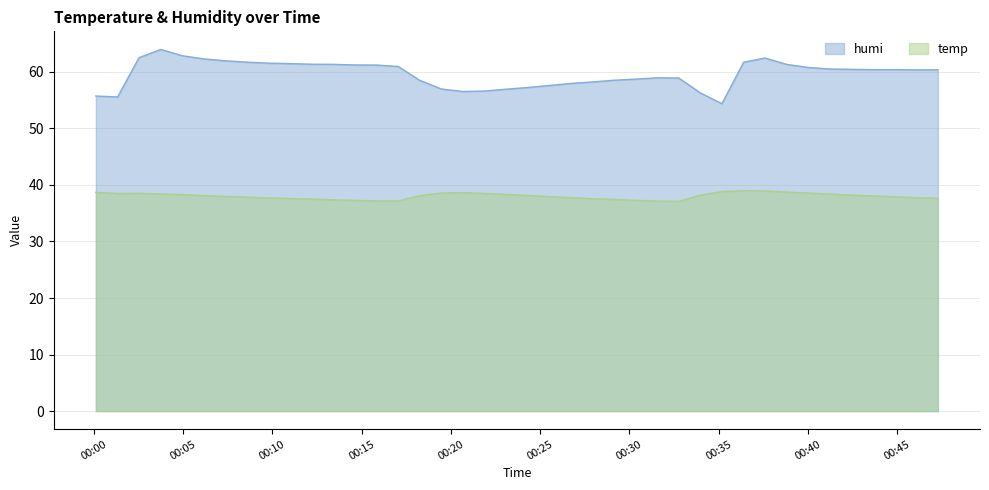

What is the highest value of the temp series?

39.0